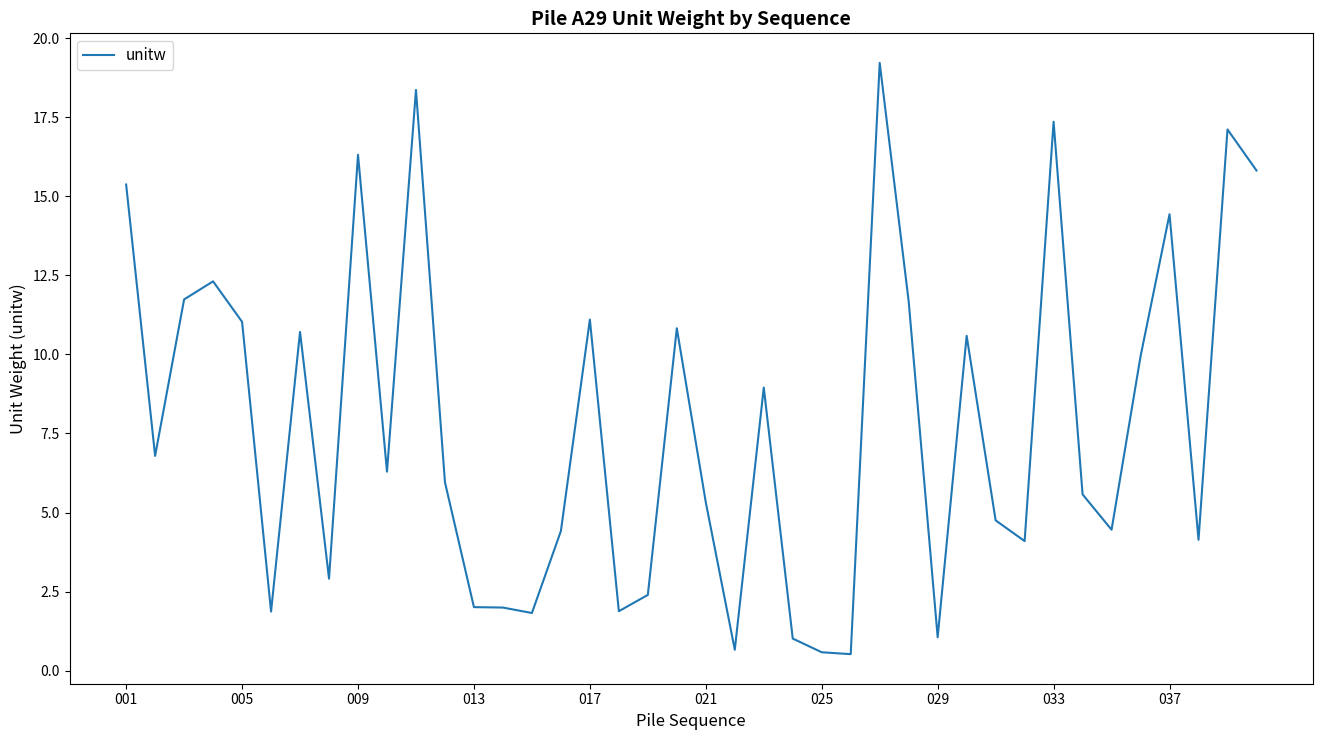

What is the smallest value displayed?

0.5